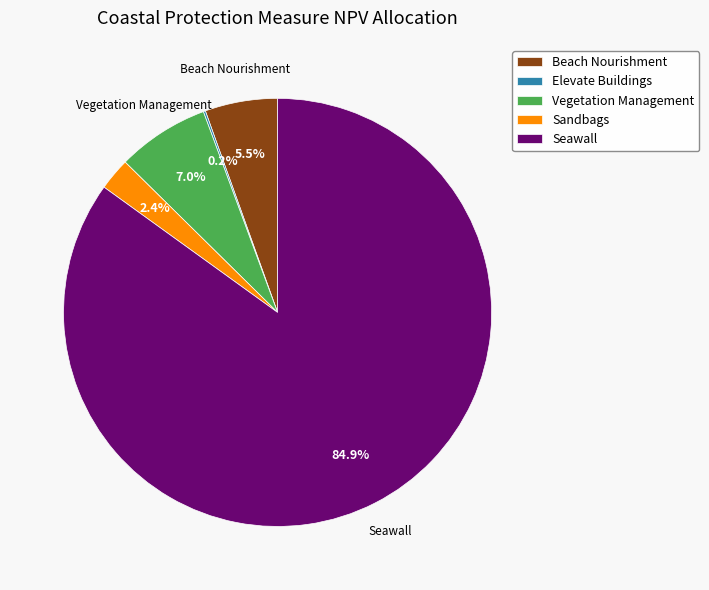

Which slice represents more than half of the pie?

Seawall